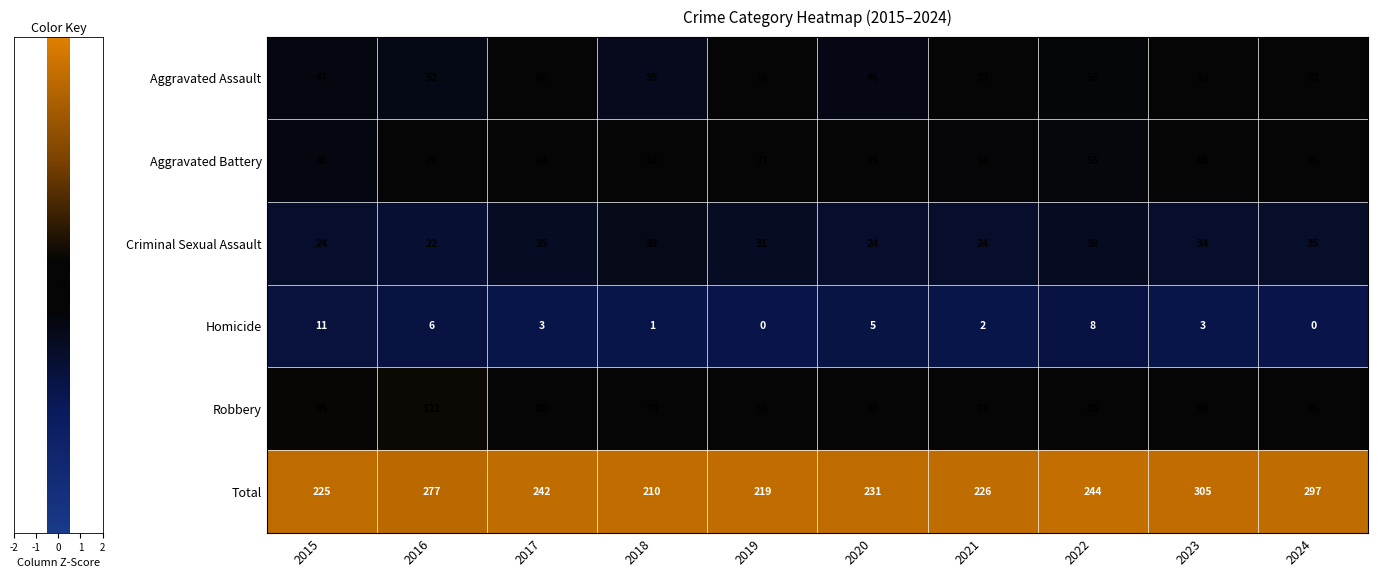

Rank the series at 2022 from highest to lowest value.

Total, Robbery, Aggravated Assault, Aggravated Battery, Criminal Sexual Assault, Homicide